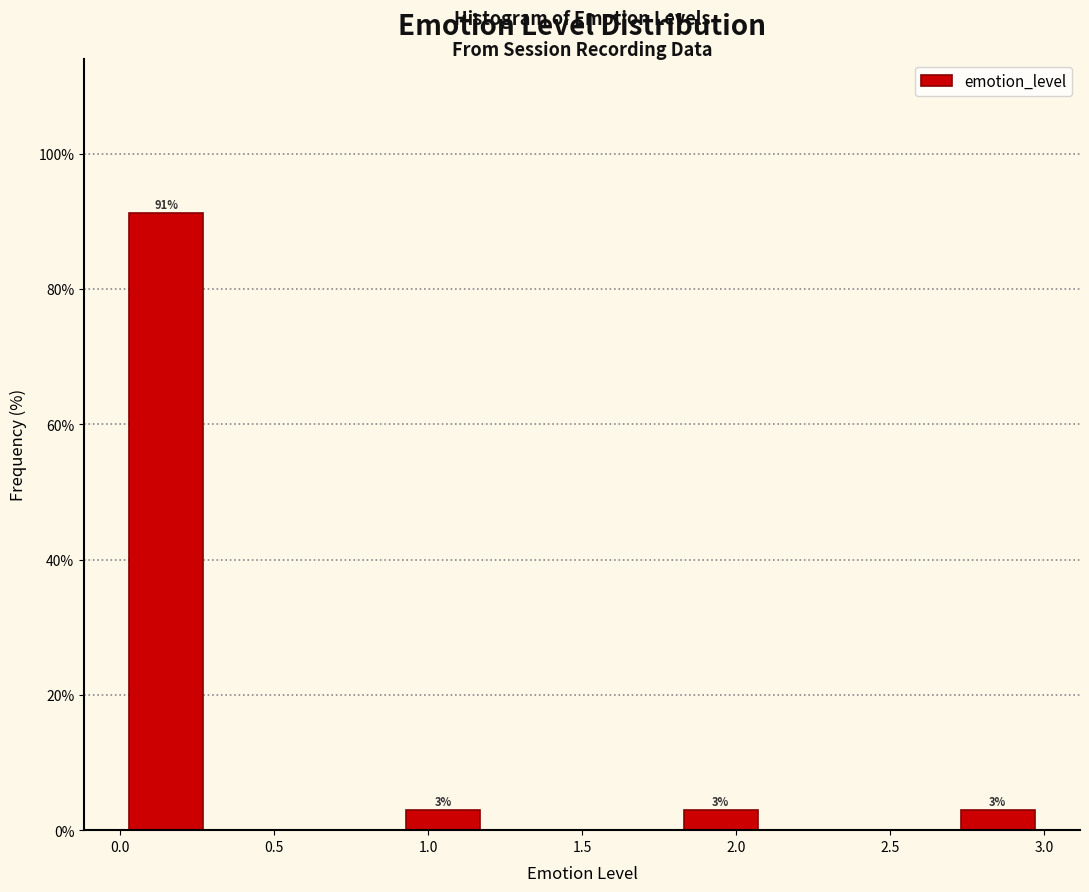

Which range on the x-axis has the tallest bar?

0.0 to 0.3